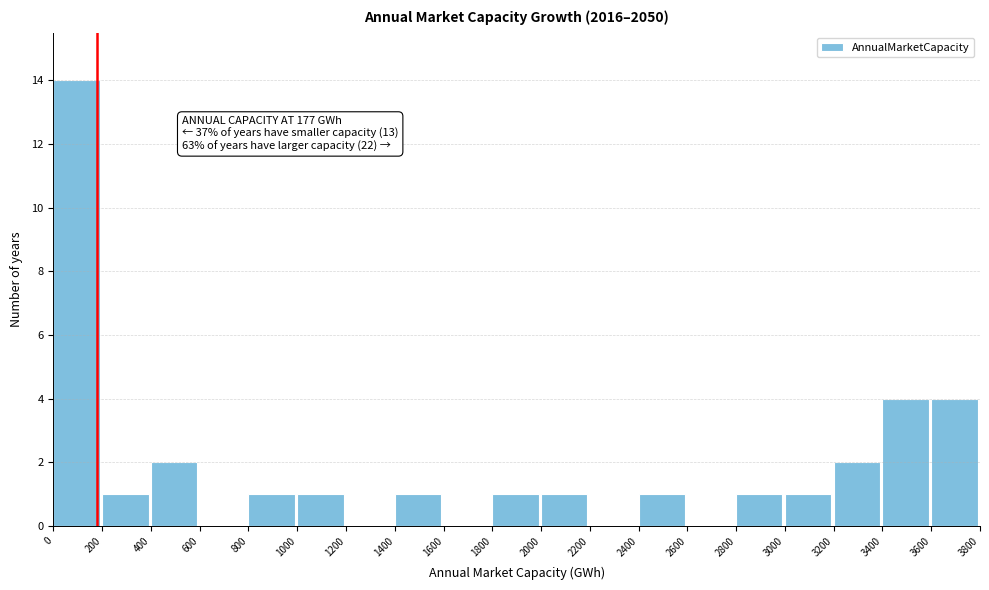

Which range on the x-axis has the tallest bar?

0 to 200